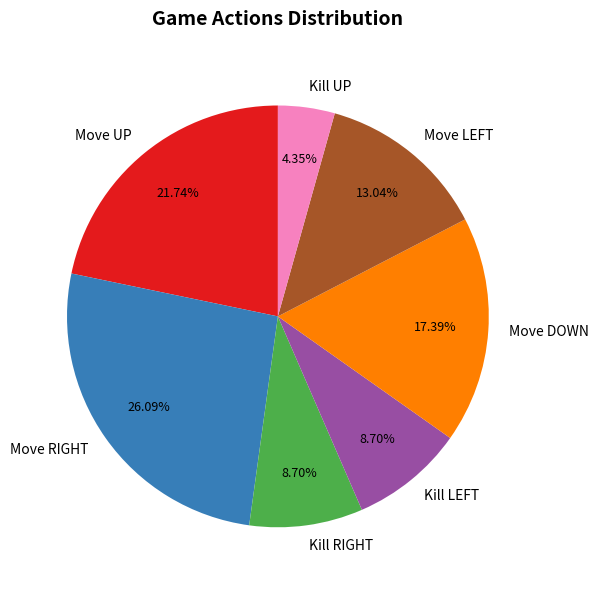

Does Move UP account for over 50% of the chart?

No